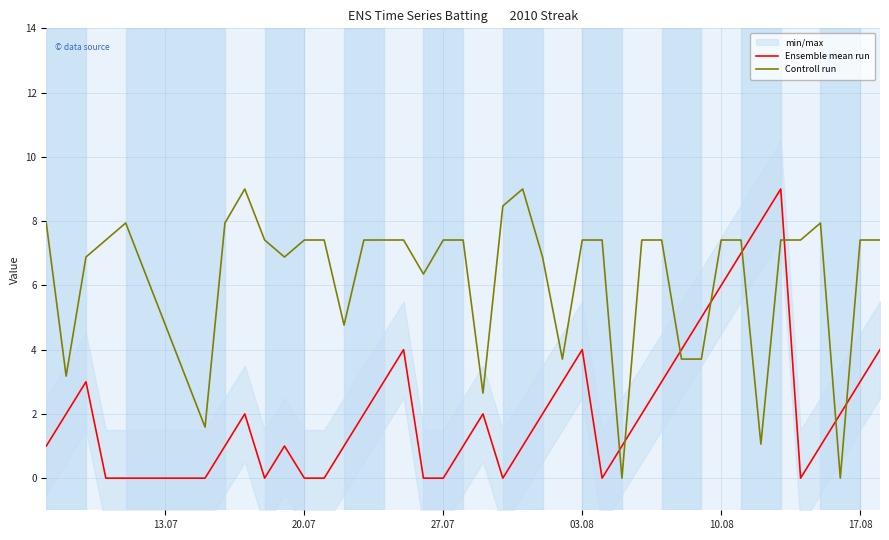

How many times do Ensemble mean run and Controll run cross each other?

8